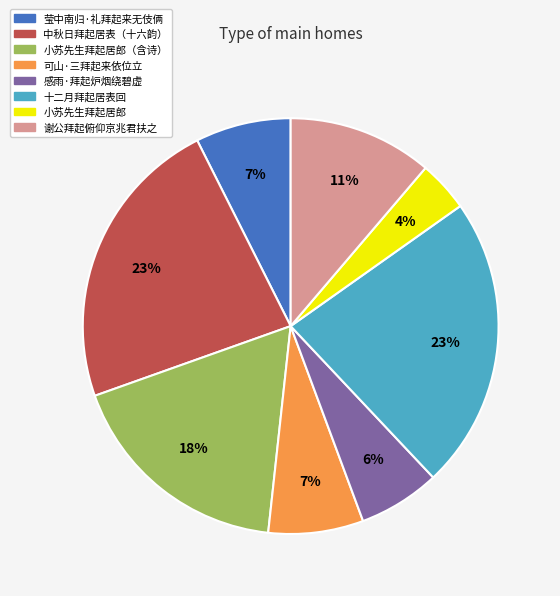

To the nearest percent, what is the difference between the largest and smallest slice percentages?

19%